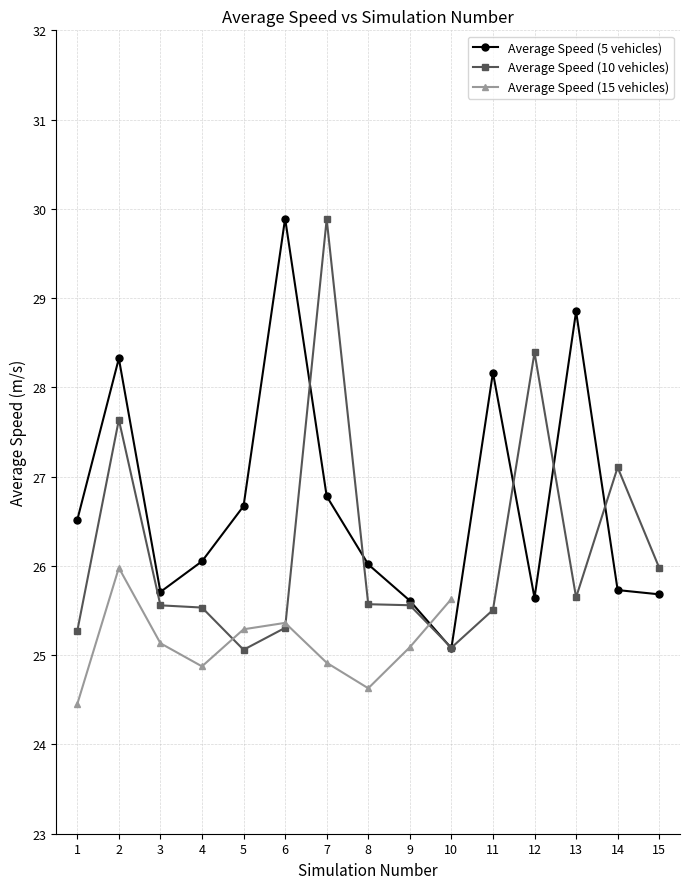

What is the value of the Average Speed (10 vehicles) point at the 6th from the left?

25.3